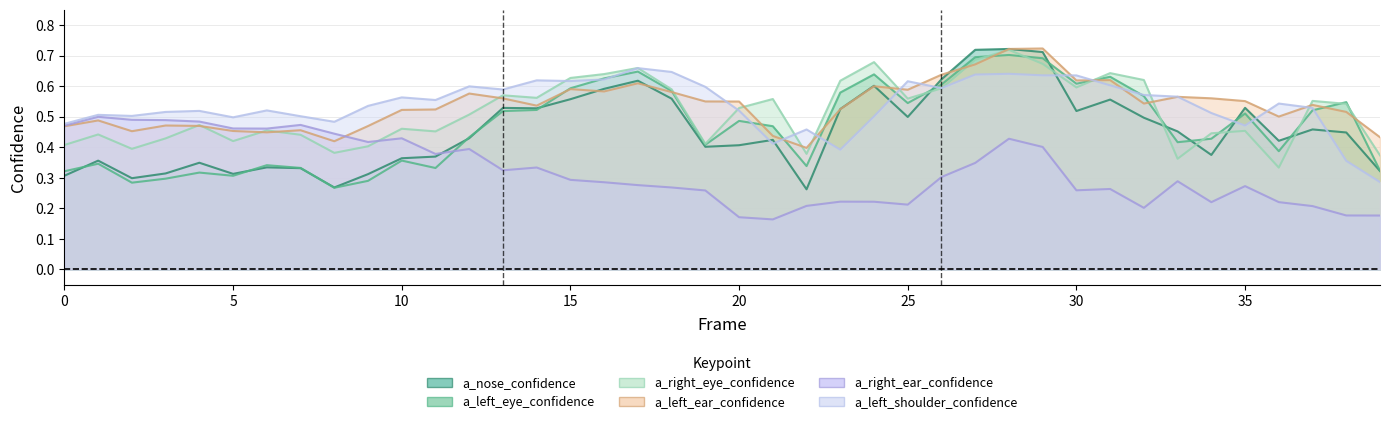

Which series has the largest total across all categories?

a_left_shoulder_confidence